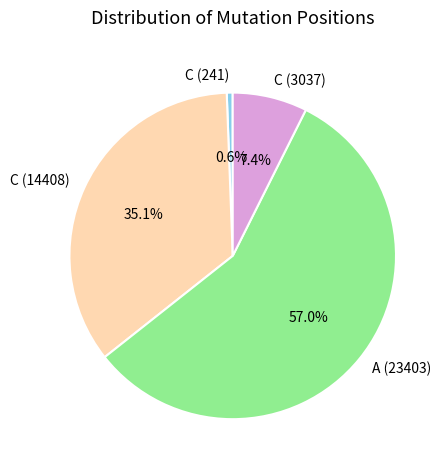

Rank the categories by value from highest to lowest.

A (23403), C (14408), C (3037), C (241)